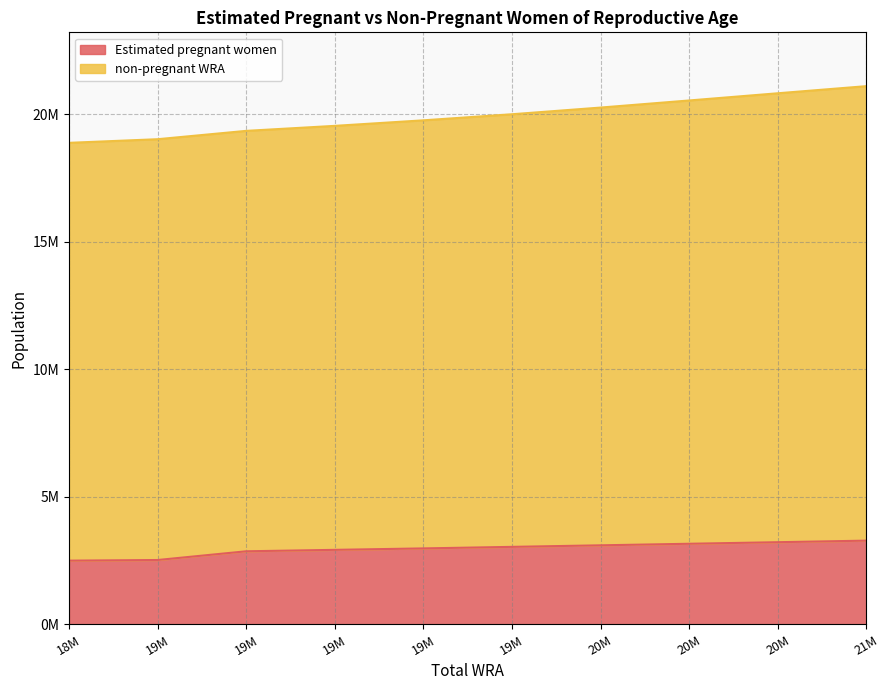

Does the chart have visible grid lines?

Yes